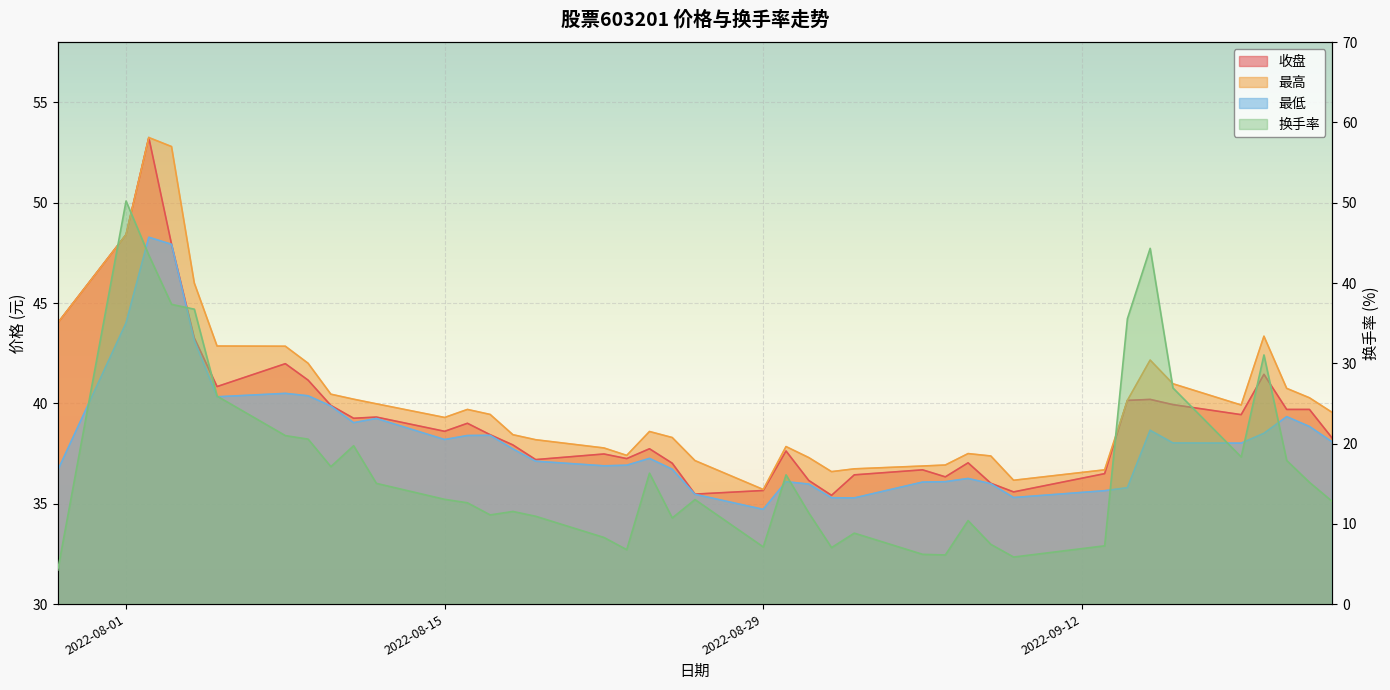

What is the difference between the highest and lowest values at 2022-08-15?

26.2